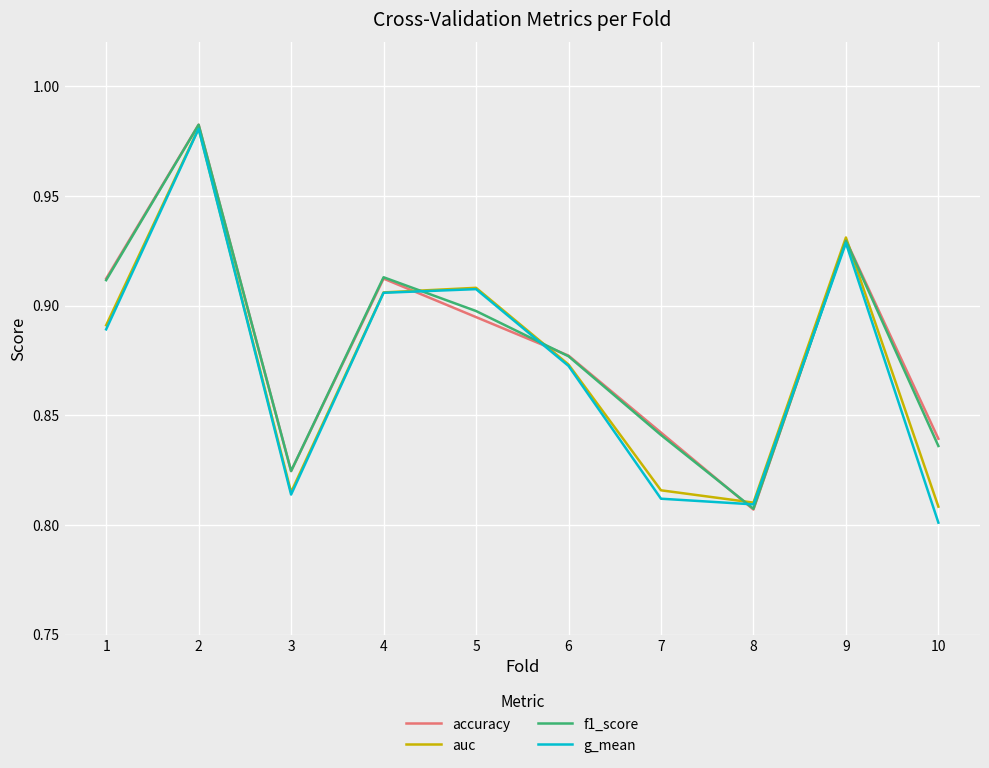

What is the difference between the maximum and minimum values in the accuracy series?

0.2